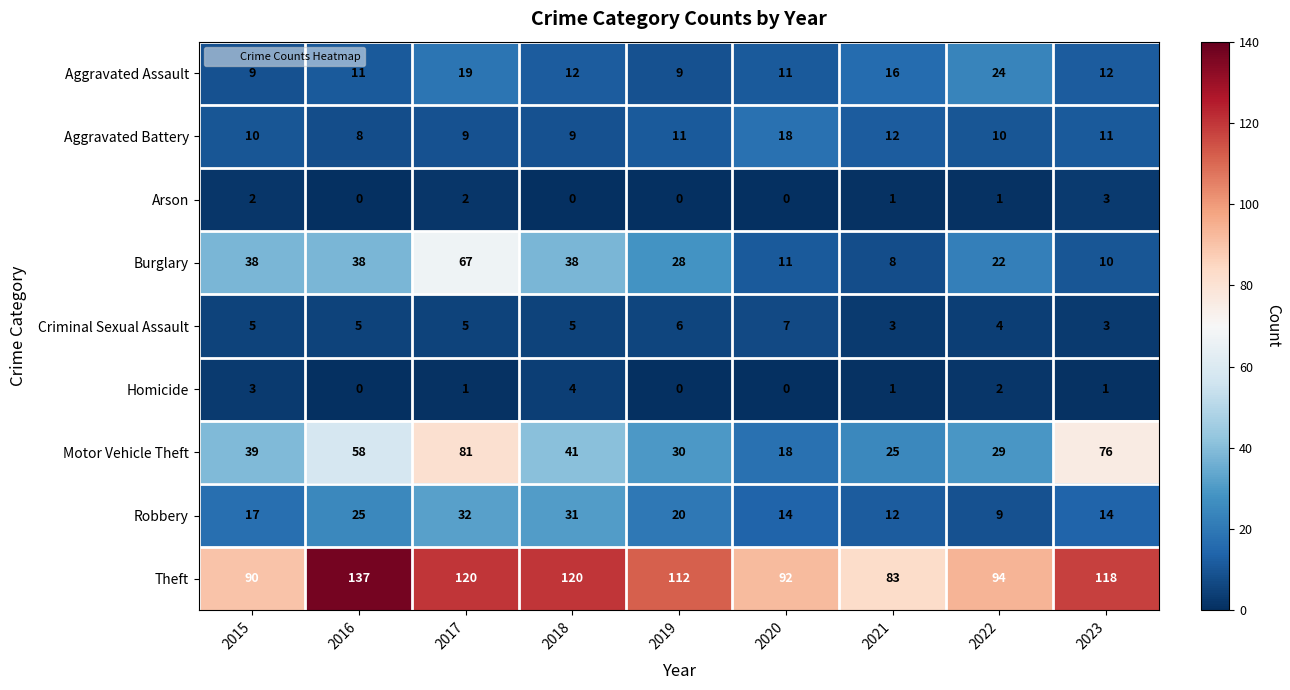

What is the greatest value displayed?

137